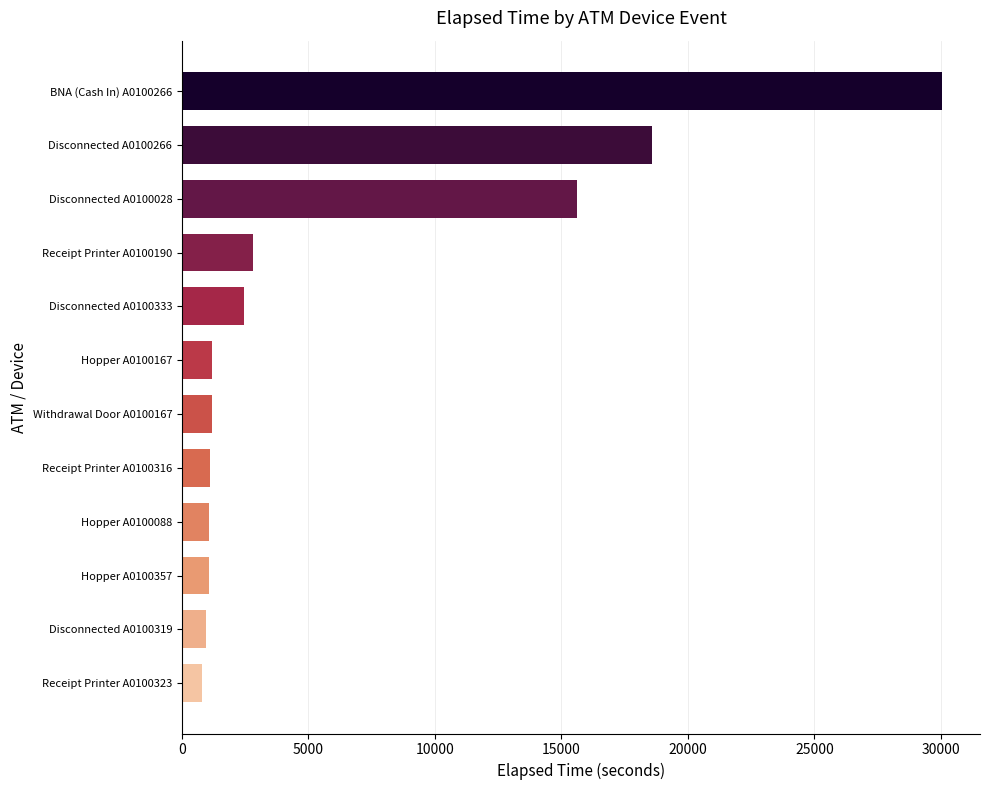

Which has a higher value, Hopper A0100088 or Disconnected A0100266?

Disconnected A0100266